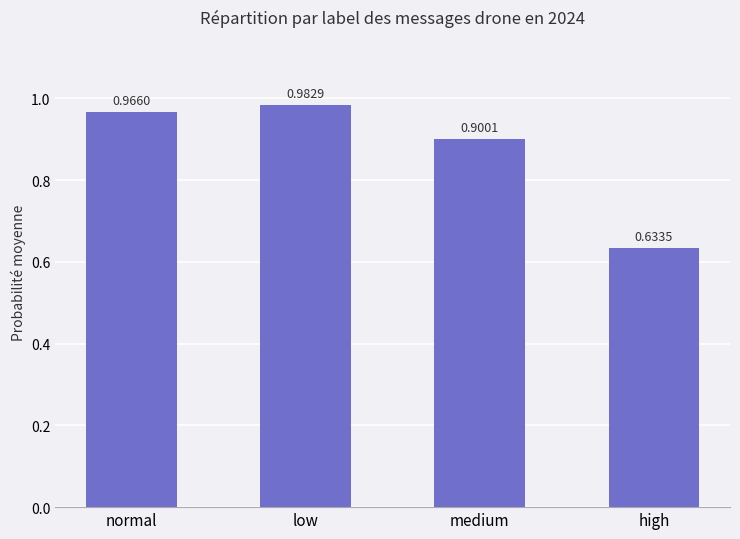

Between high and normal, which is larger?

normal